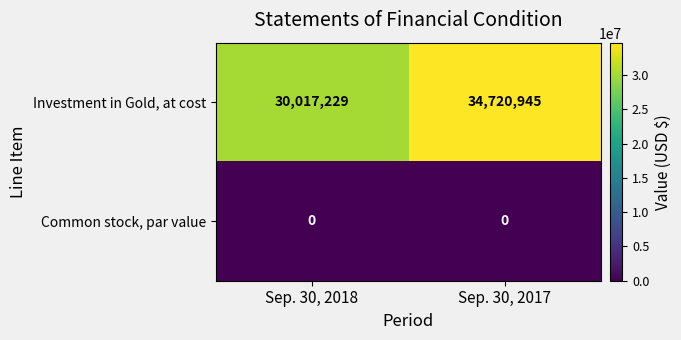

Reading left to right, what are all the values shown in this chart?

Investment in Gold, at cost: Sep. 30, 2018=30017229	Sep. 30, 2017=34720945
Common stock, par value: Sep. 30, 2018=0	Sep. 30, 2017=0